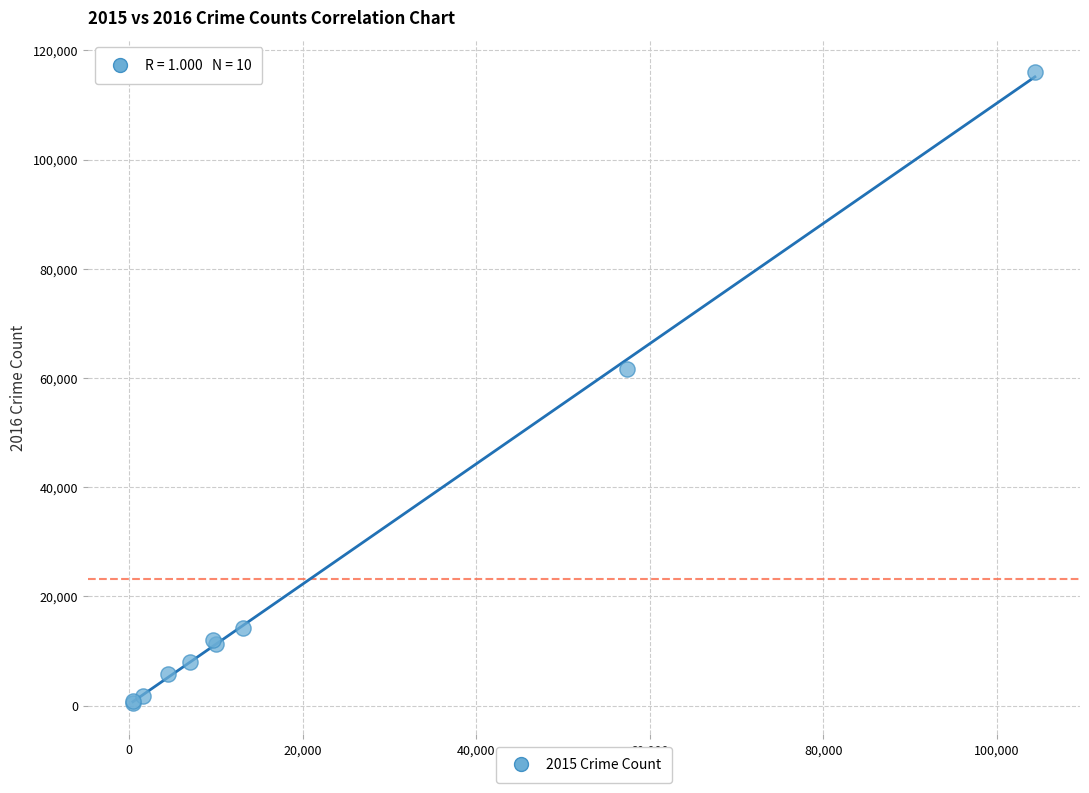

What Y value in the scatter plot is closest to 58291?

61618